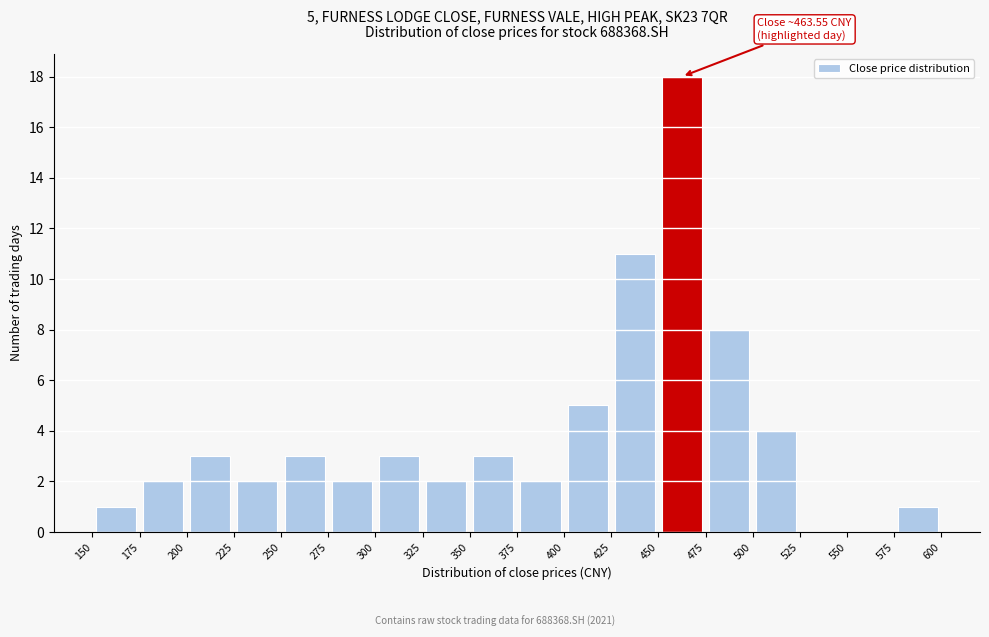

Over which range of the x-axis is the bar tallest?

450 to 475